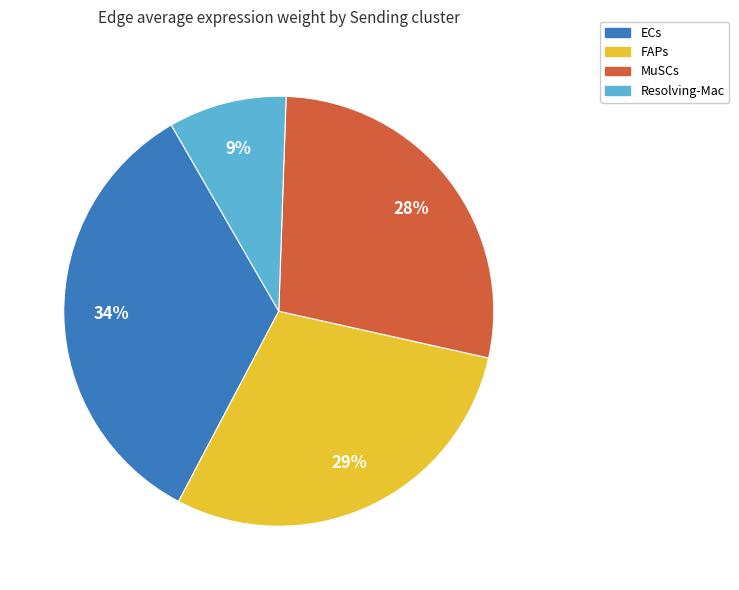

The FAPs slice represents 20% of the pie. True or false?

False